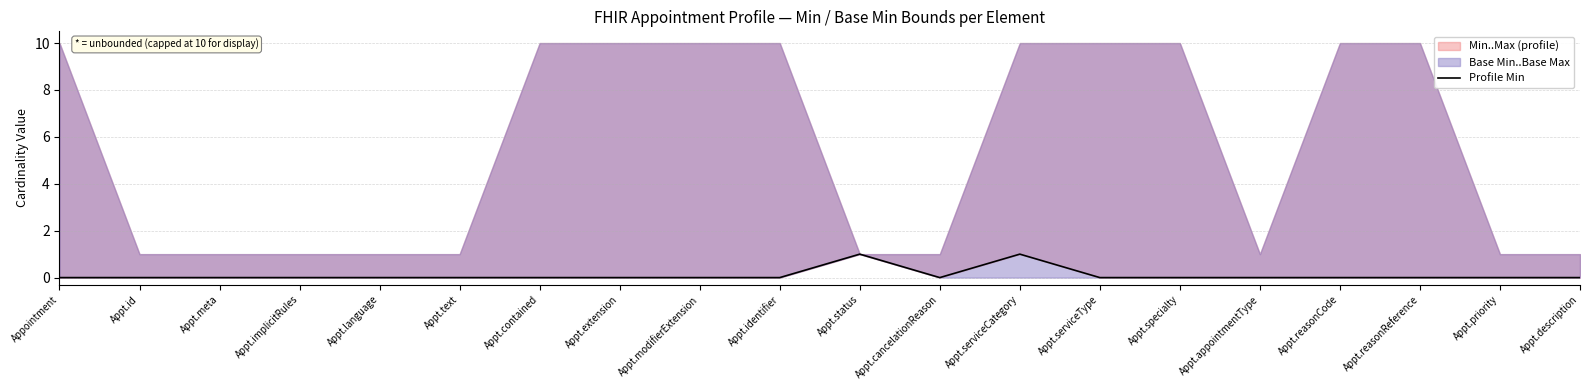

Count the values in the range 0 to 1.

20